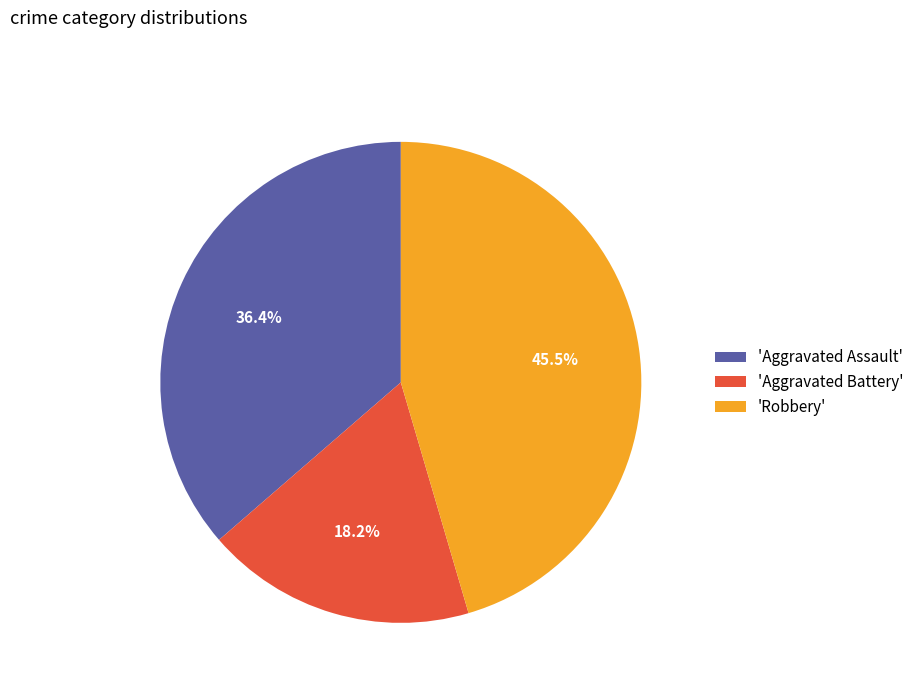

Between 'Aggravated Battery' and 'Aggravated Assault', which is larger?

'Aggravated Assault'